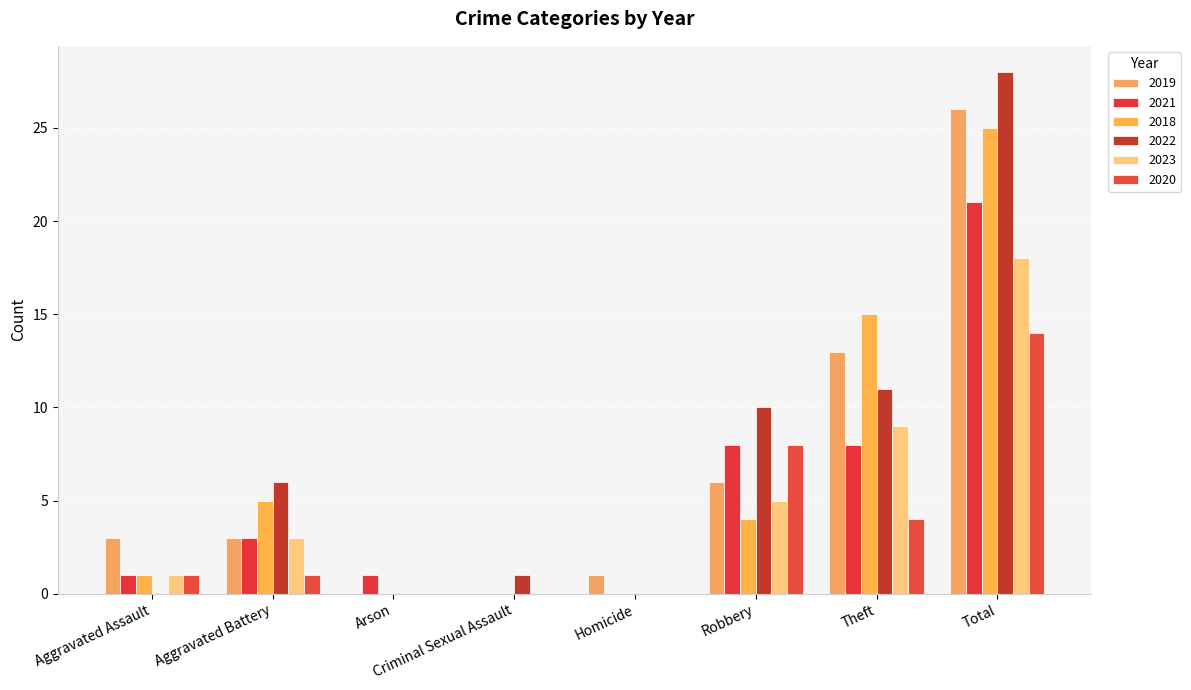

Between Homicide and Total, which series saw the biggest shift?

2022